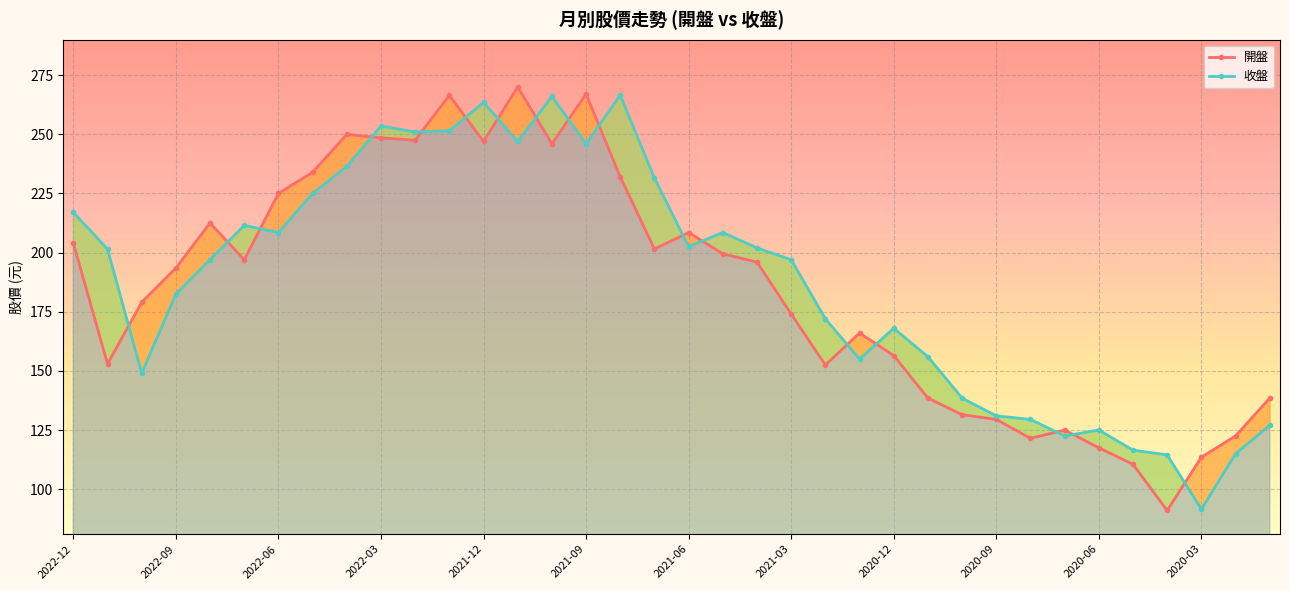

What is the greatest value displayed?

270.0